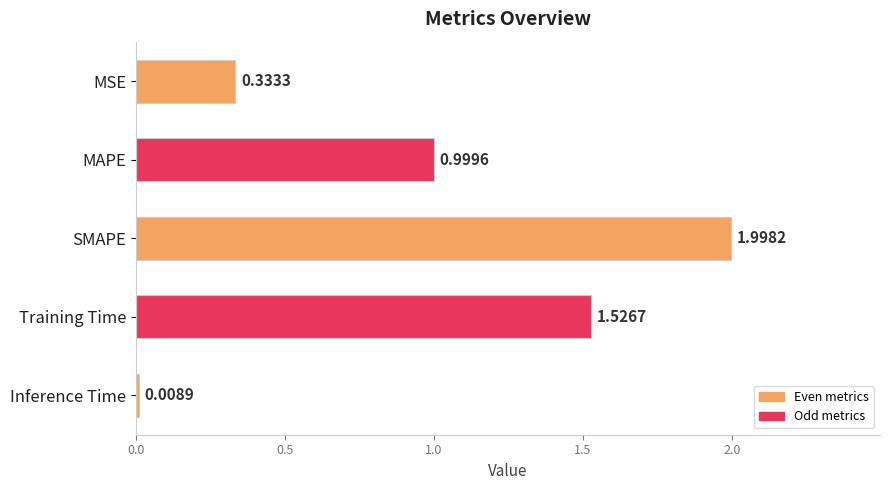

What is the sum of all values?

4.9